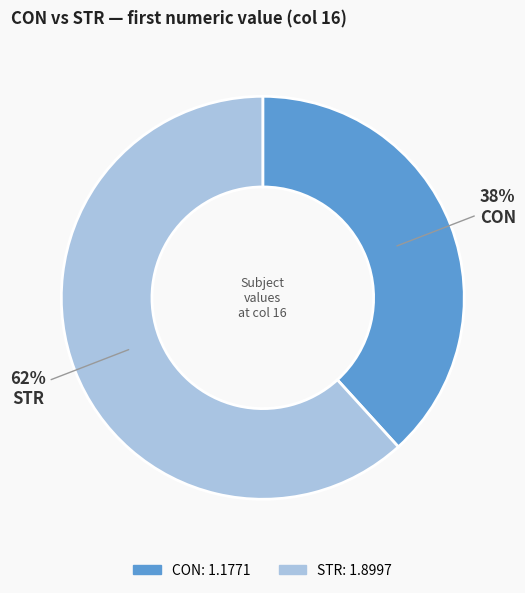

The CON slice represents 38% of the pie. True or false?

True